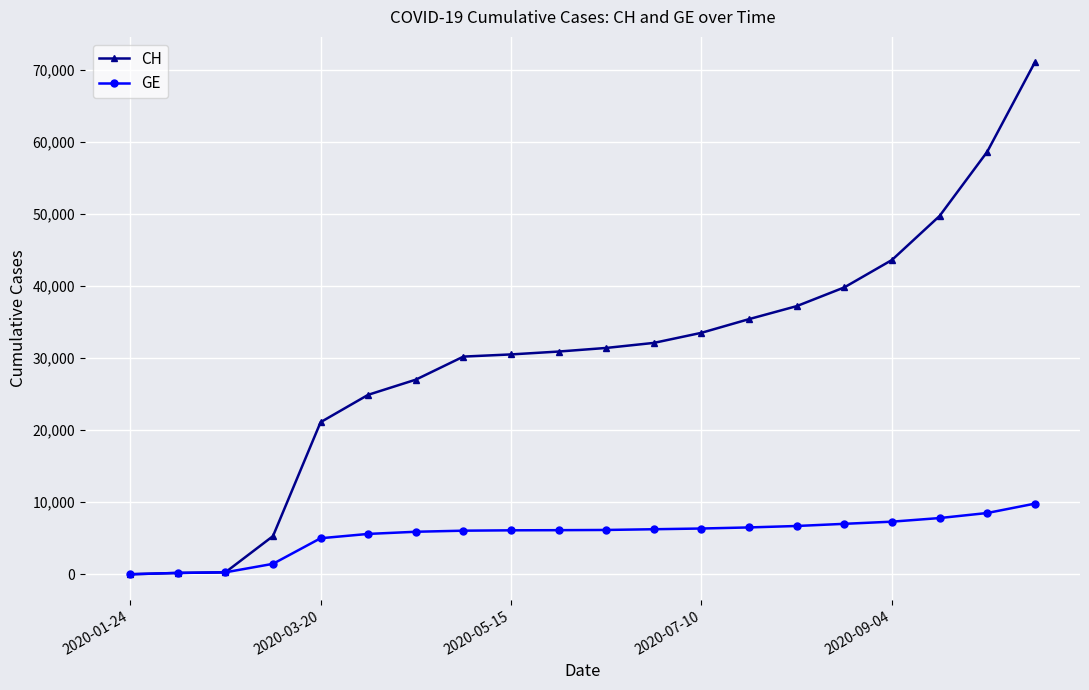

Which series has the largest total across all categories?

CH